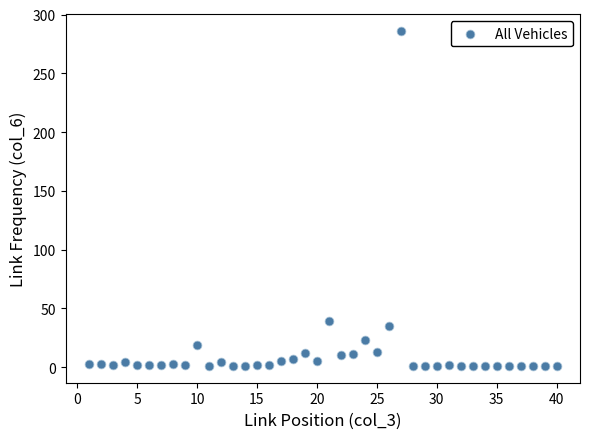

What Y value in the scatter plot is closest to 143?

39